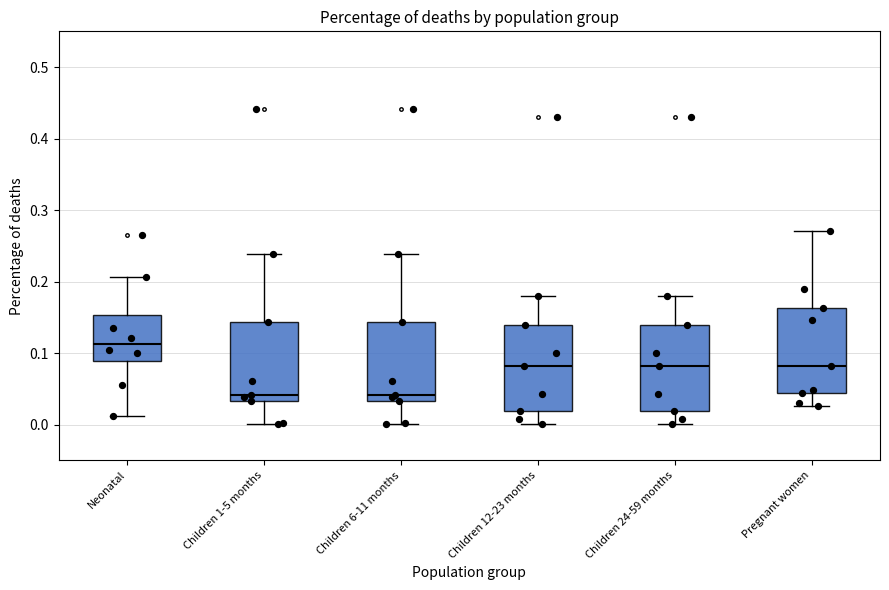

Where does the lower whisker of the box for Children 6-11 months end on the y-axis? The values are not printed on the chart, so give them approximately, as read against the axis.

0.00